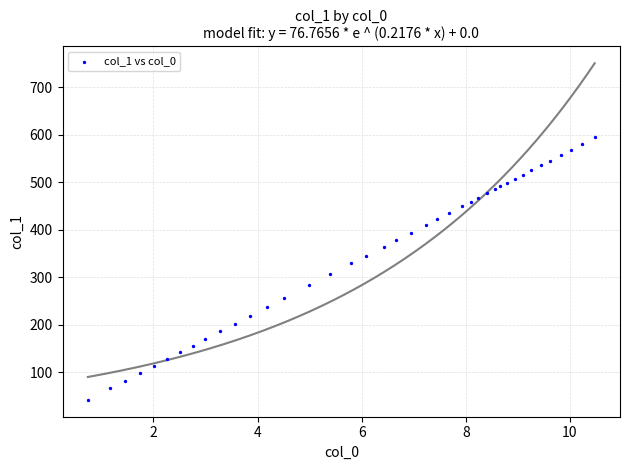

What is the range of Y values (max minus min)?

552